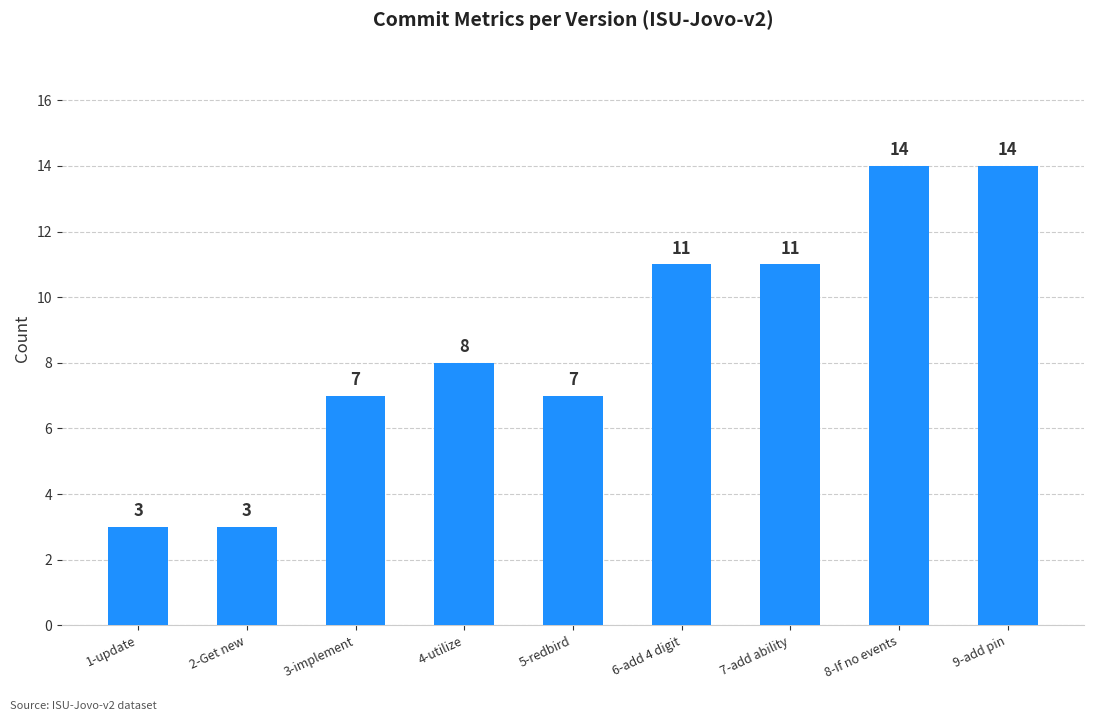

What is the ratio of the value at 8-If no events to the value at 1-update?

4.7